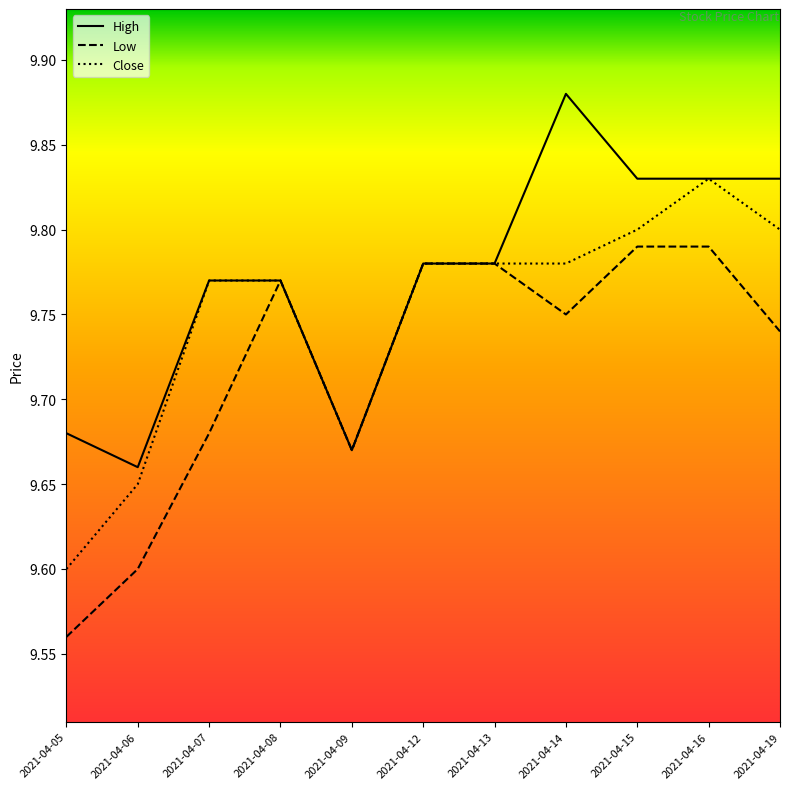

List the series in order of their peak value, lowest first.

Low, Close, High